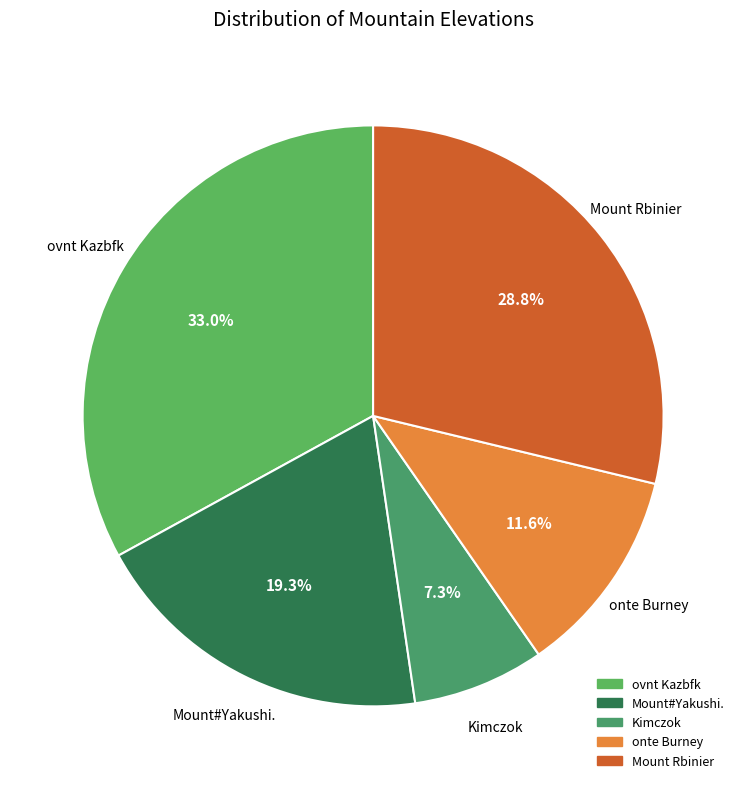

What is the total percentage of onte Burney and ovnt Kazbfk?

44.6%